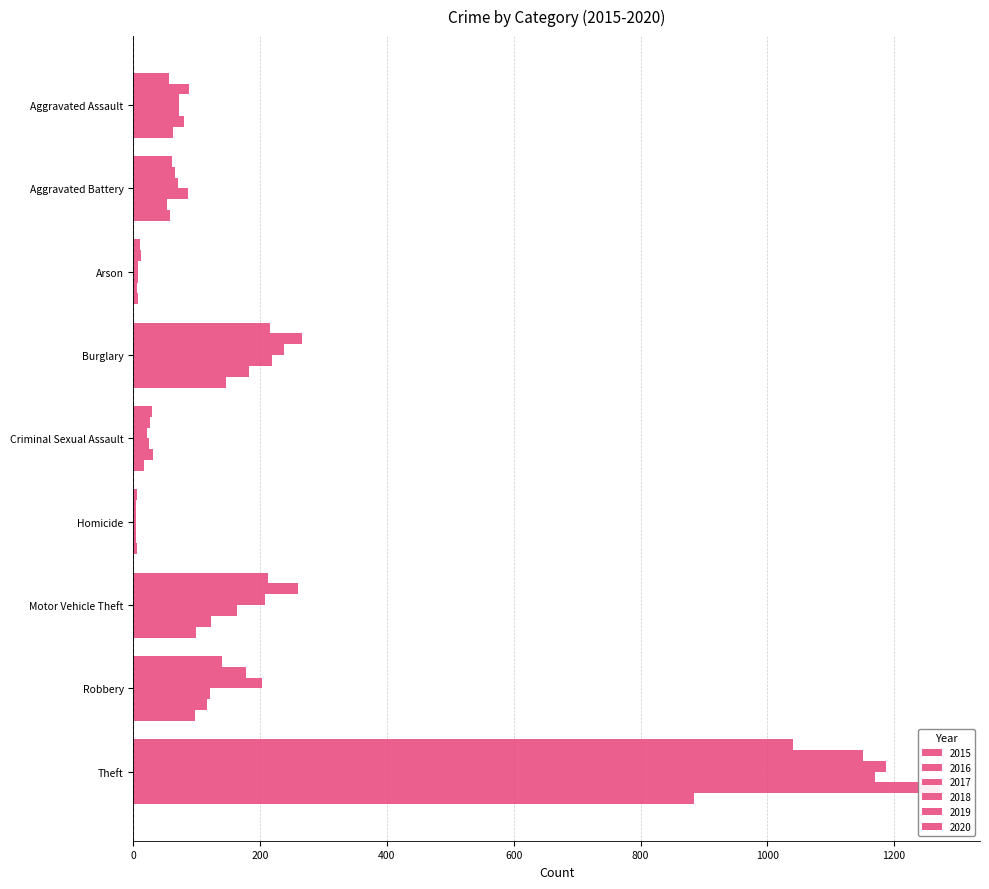

At how many categories does at least one series exceed 762?

1